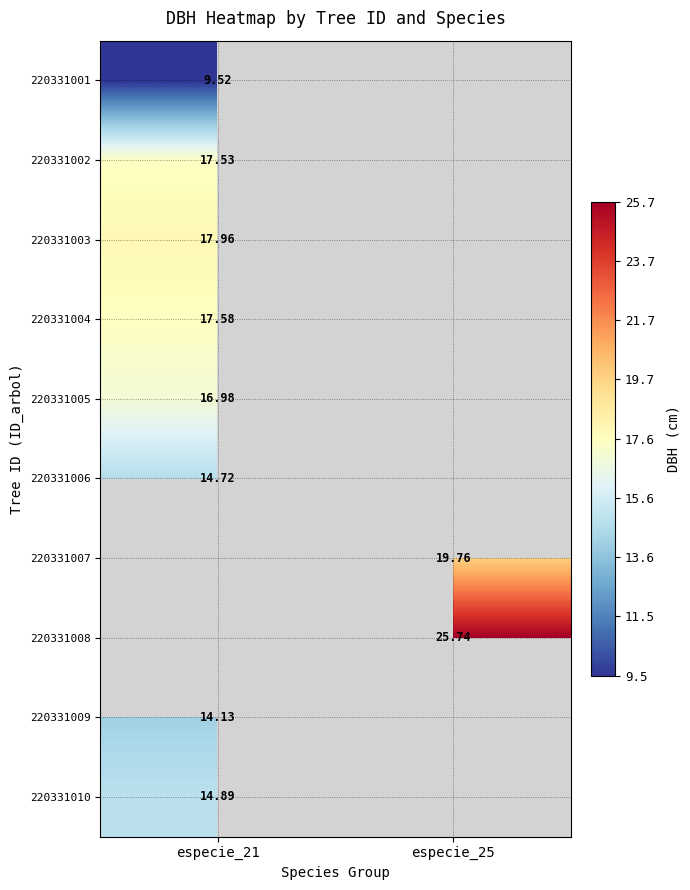

At which label is 220331002 closest to 17?

especie_21